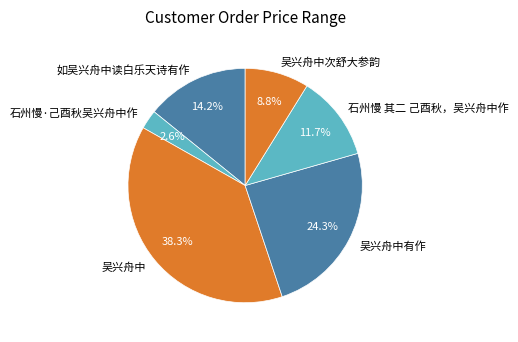

To the nearest percent, what percentage of the pie is 如吴兴舟中读白乐天诗有作?

14%